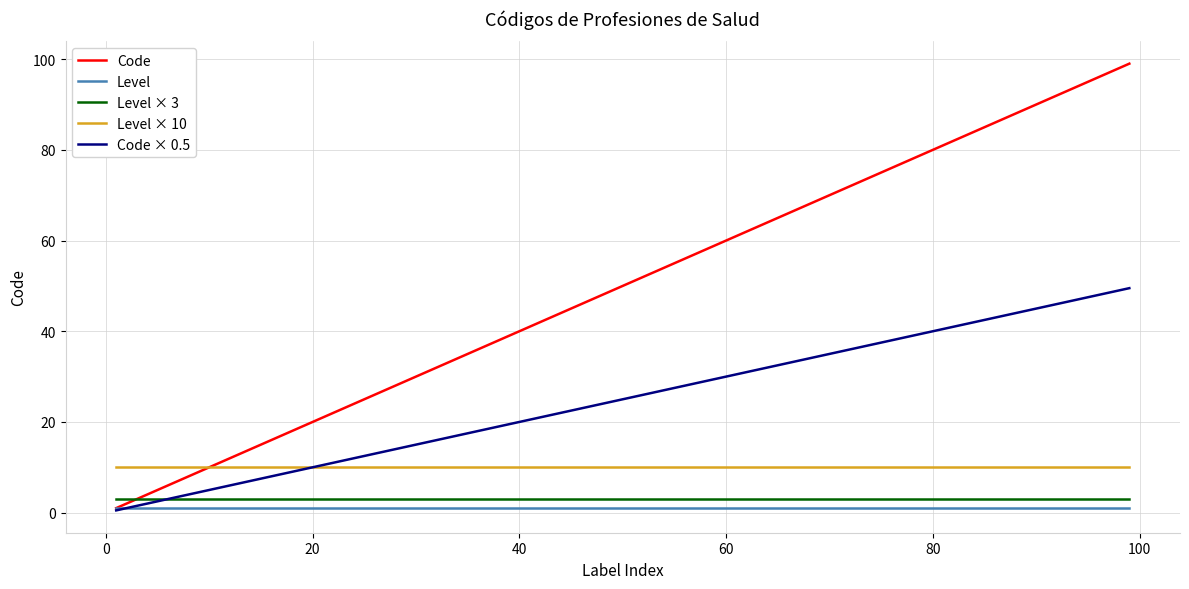

What is the highest value of the Code series?

99.0